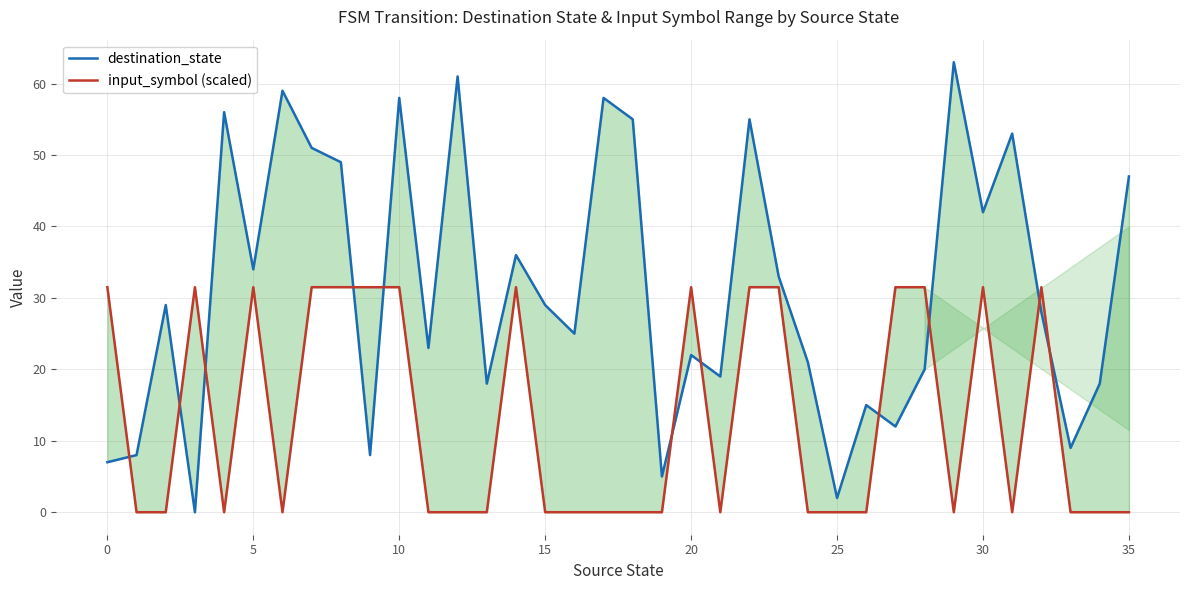

What is the value of the input_symbol (scaled) point at the 10th from the left?

31.5